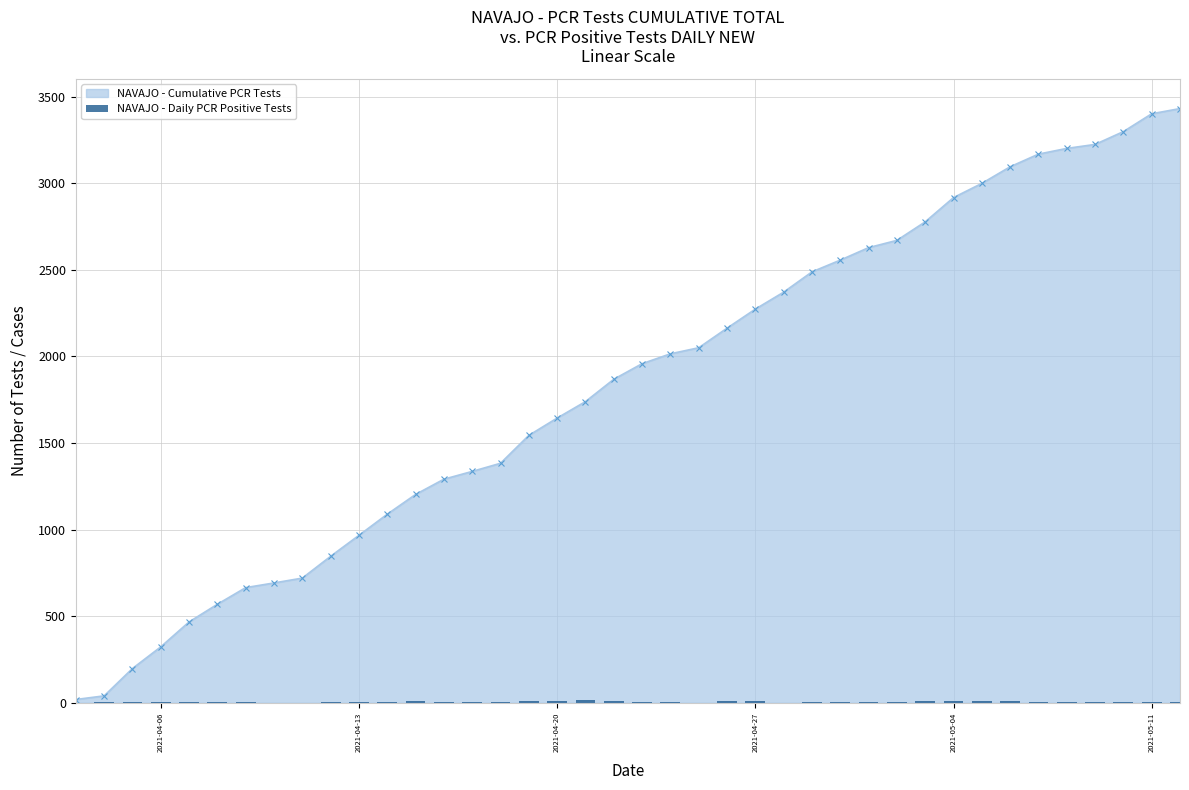

Is it true that the value at 8 is 0?

False